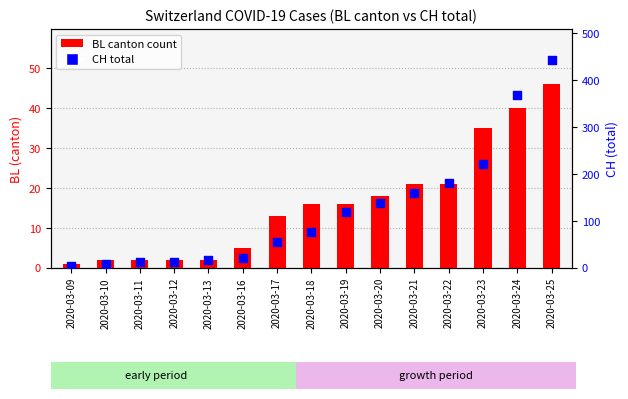

Which series reaches the maximum Y coordinate?

CH (total)